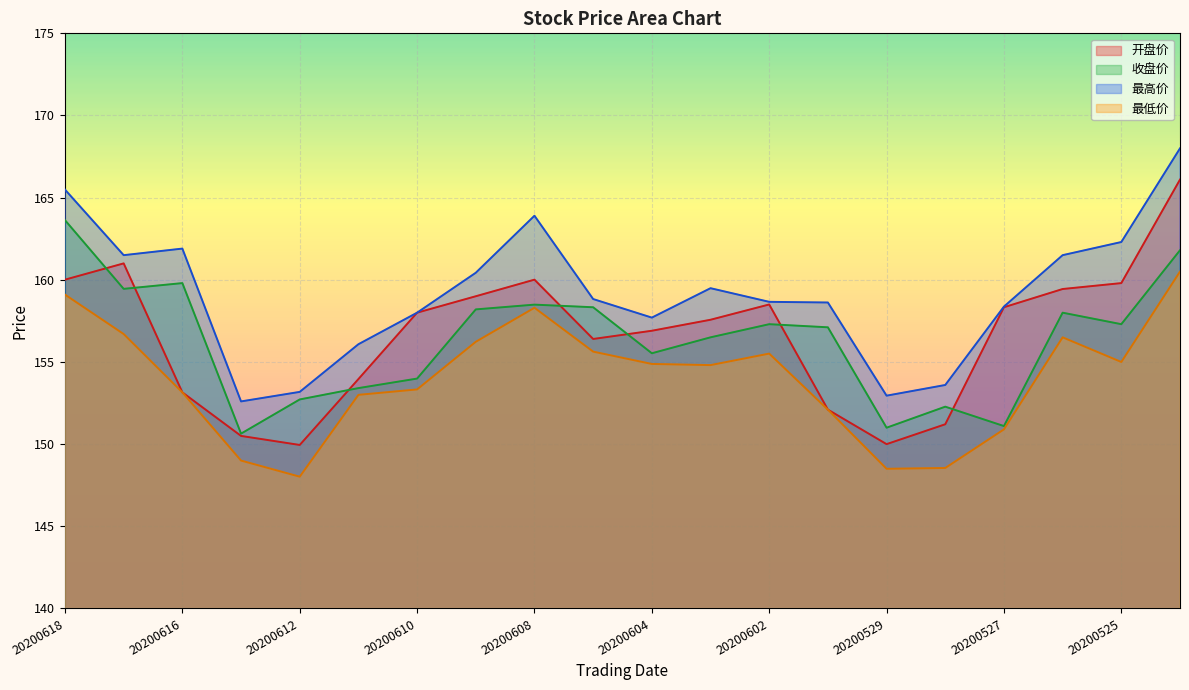

What is the difference between the second highest and minimum values in the 最低价 series?

11.1